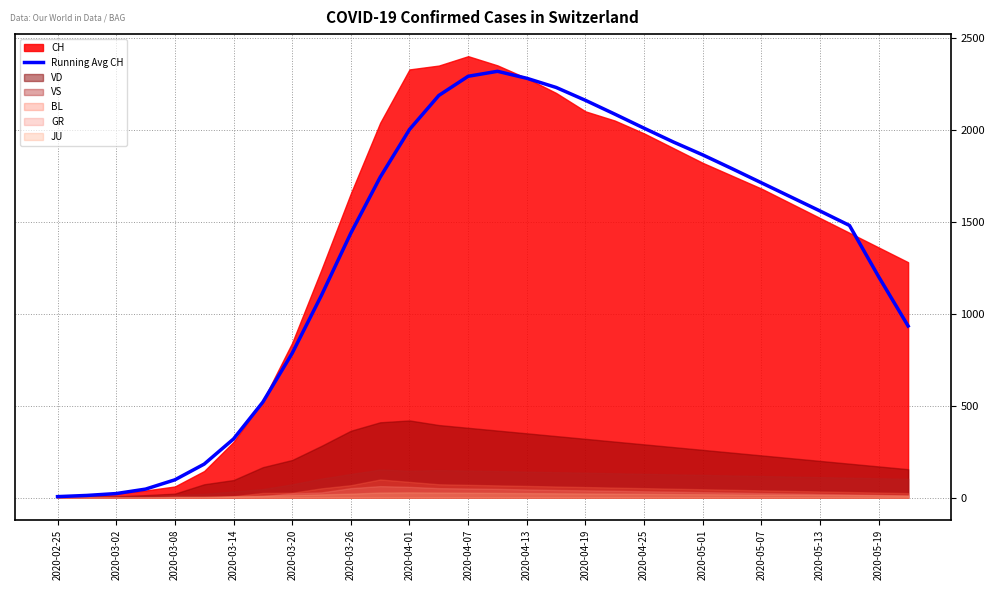

What is the difference between the maximum and minimum values?

2312.0